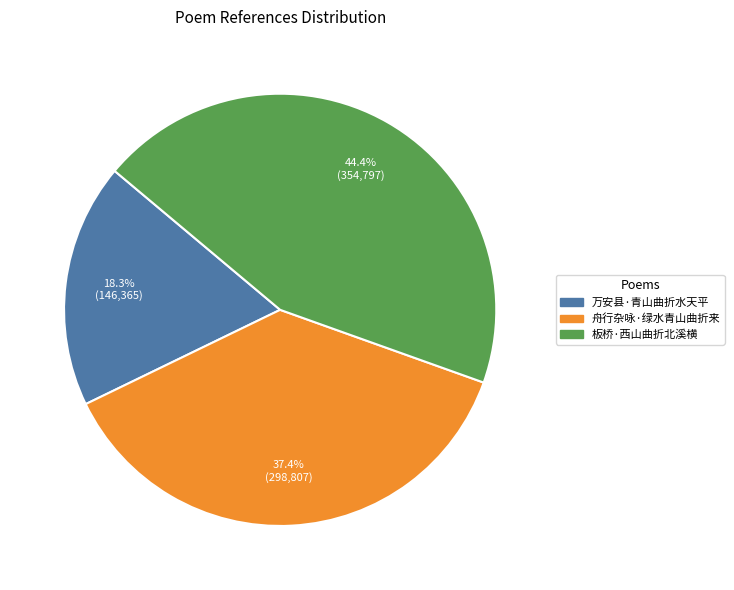

To the nearest percent, what is the average slice percentage?

33%